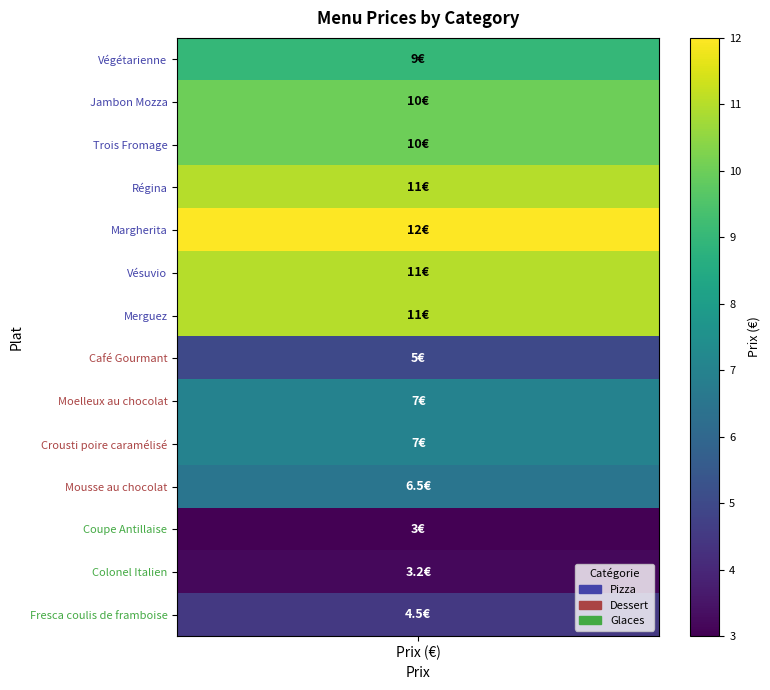

Where is the data nearest to the value 7?

Moelleux au chocolat